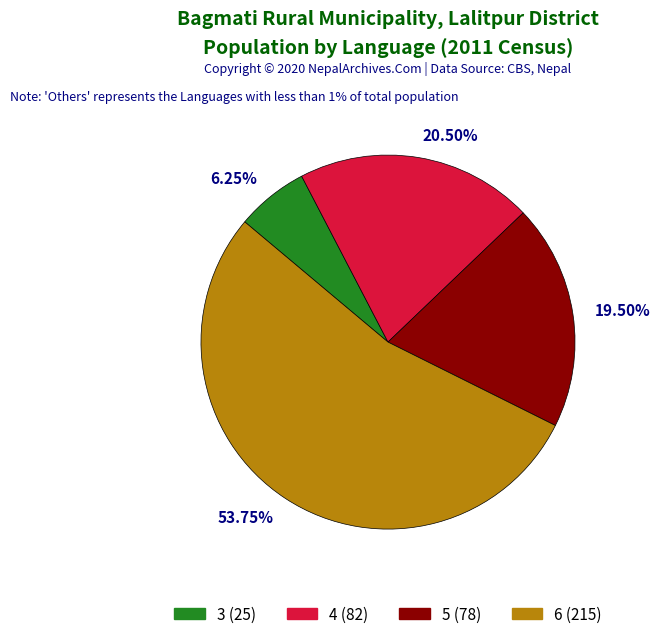

Which category has the smallest portion of the pie?

6.25%